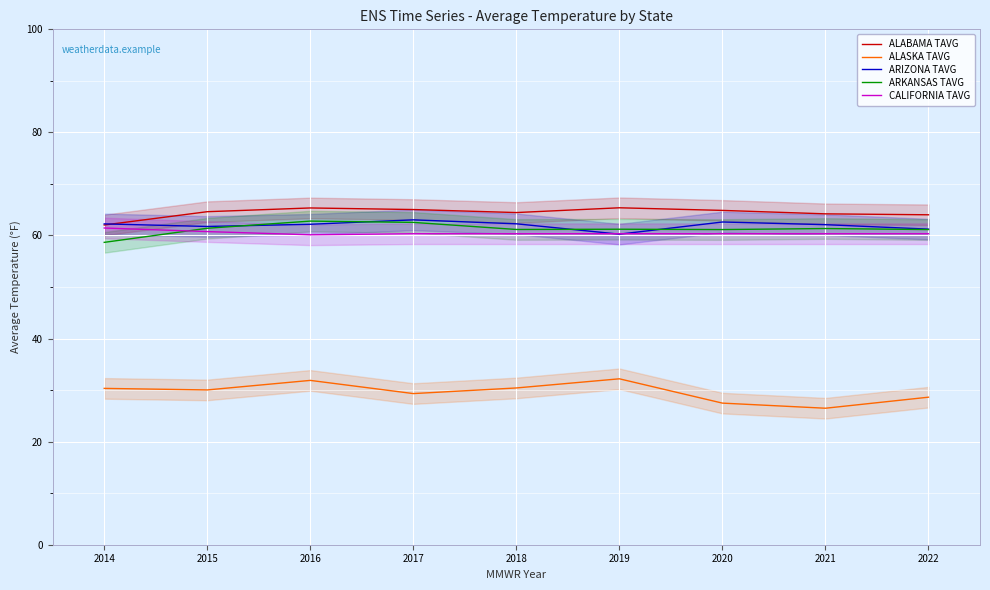

How many data points in ALASKA TAVG are less than 30?

4